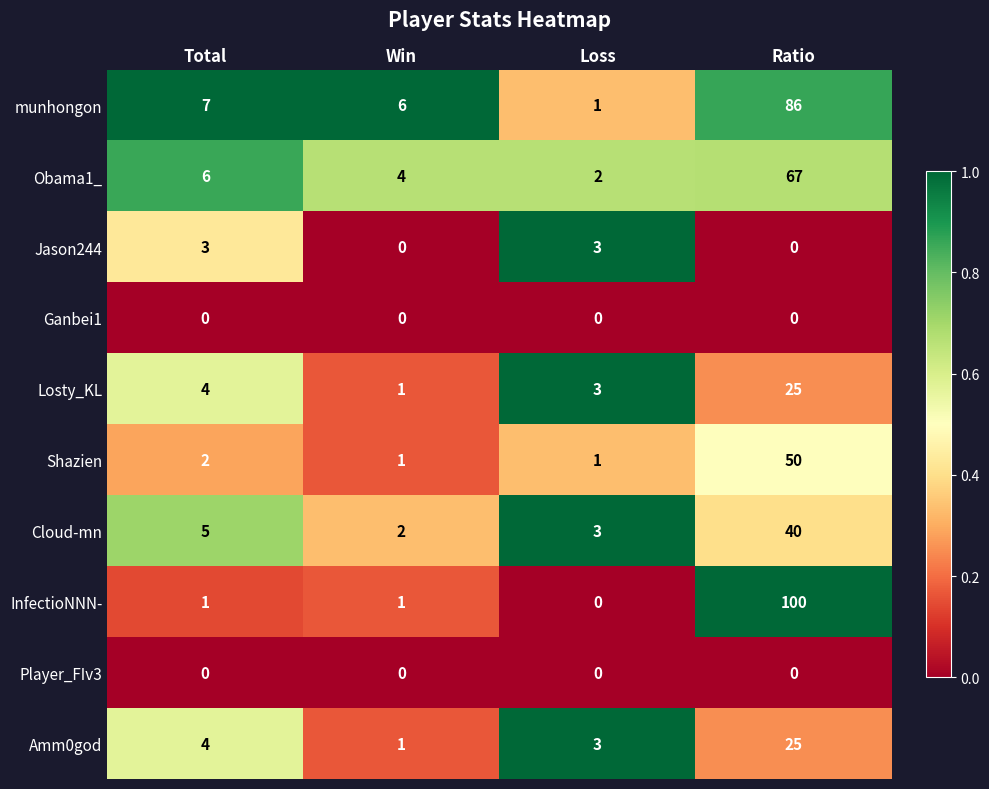

What is the difference between the Obama1_ values at Total and Loss?

4